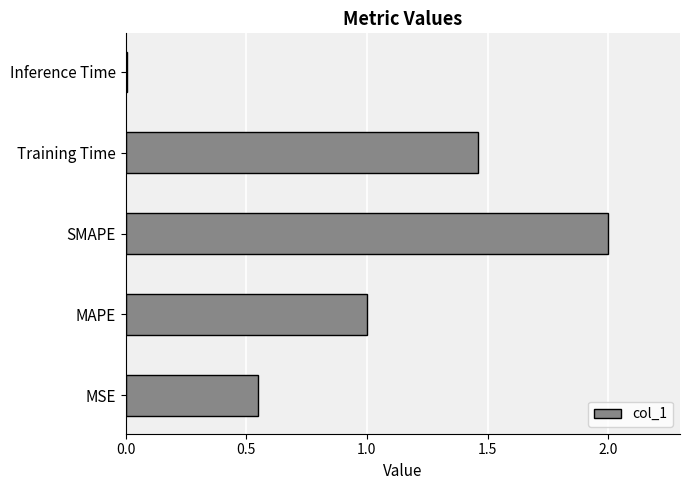

Which has a higher value, Training Time or SMAPE?

SMAPE